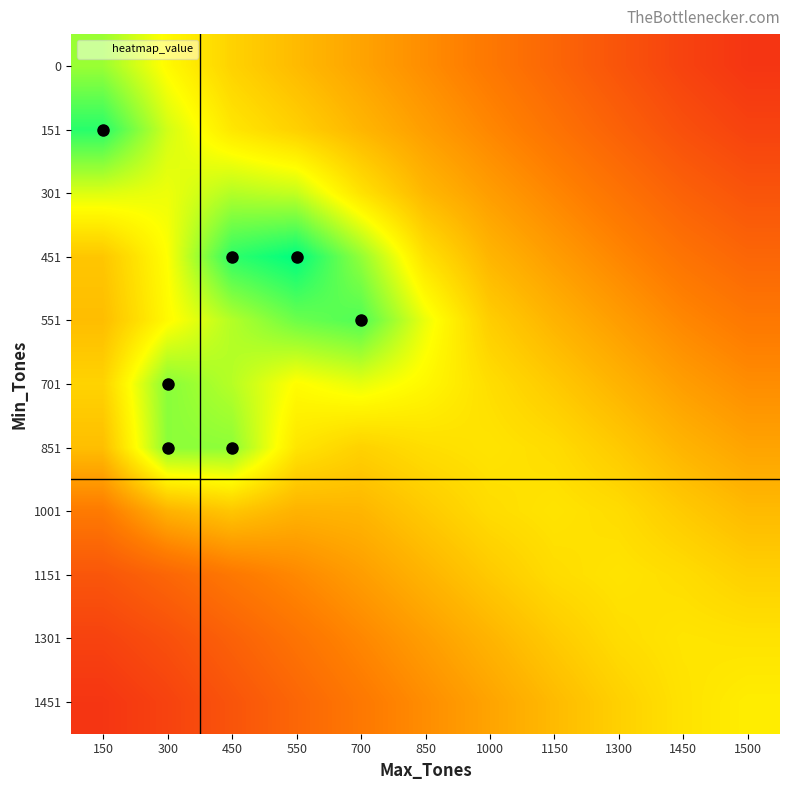

Reading left to right, list all the values displayed in this chart.

0: 150=1.2	300=1.0	450=0.9	550=0.8	700=0.7	850=0.6	1000=0.5	1150=0.4	1300=0.3	1450=0.2	1500=0.1
151: 150=1.5	300=1.1	450=0.9	550=0.8	700=0.7	850=0.6	1000=0.5	1150=0.5	1300=0.4	1450=0.3	1500=0.2
301: 150=1.1	300=1.1	450=1.2	550=1.1	700=0.9	850=0.7	1000=0.6	1150=0.5	1300=0.5	1450=0.4	1500=0.3
451: 150=0.8	300=1.0	450=1.5	550=1.5	700=1.2	850=0.9	1000=0.7	1150=0.6	1300=0.5	1450=0.5	1500=0.4
551: 150=0.8	300=1.0	450=1.2	550=1.3	700=1.4	850=1.1	1000=0.8	1150=0.7	1300=0.6	1450=0.5	1500=0.5
701: 150=0.9	300=1.3	450=1.2	550=1.0	700=1.1	850=1.0	1000=0.9	1150=0.8	1300=0.7	1450=0.6	1500=0.6
851: 150=0.8	300=1.3	450=1.3	550=0.9	700=0.8	850=0.9	1000=0.9	1150=0.9	1300=0.8	1450=0.7	1500=0.7
1001: 150=0.5	300=0.7	450=0.8	550=0.7	700=0.7	850=0.8	1000=0.9	1150=0.9	1300=0.9	1450=0.8	1500=0.8
1151: 150=0.3	300=0.4	450=0.5	550=0.6	700=0.6	850=0.7	1000=0.8	1150=0.9	1300=0.9	1450=0.9	1500=0.8
1301: 150=0.2	300=0.3	450=0.4	550=0.5	700=0.5	850=0.6	1000=0.7	1150=0.8	1300=0.9	1450=0.9	1500=0.9
1451: 150=0.1	300=0.2	450=0.3	550=0.4	700=0.5	850=0.6	1000=0.7	1150=0.8	1300=0.8	1450=0.9	1500=1.0